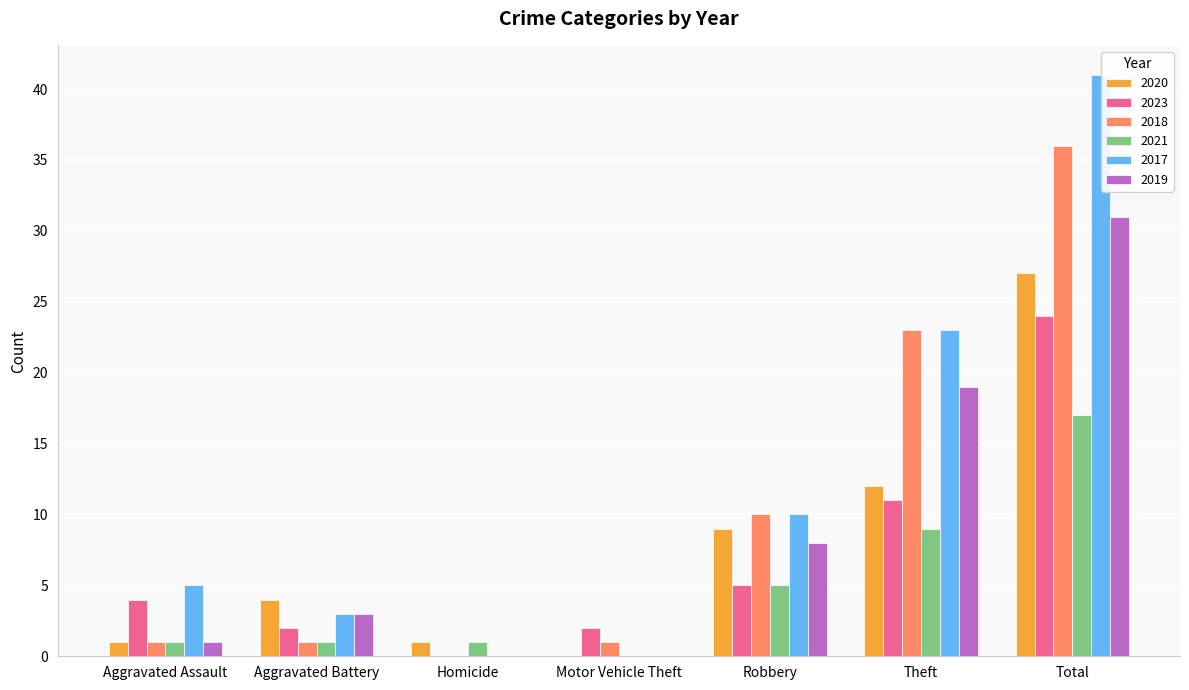

How many distinct data groups are displayed?

6